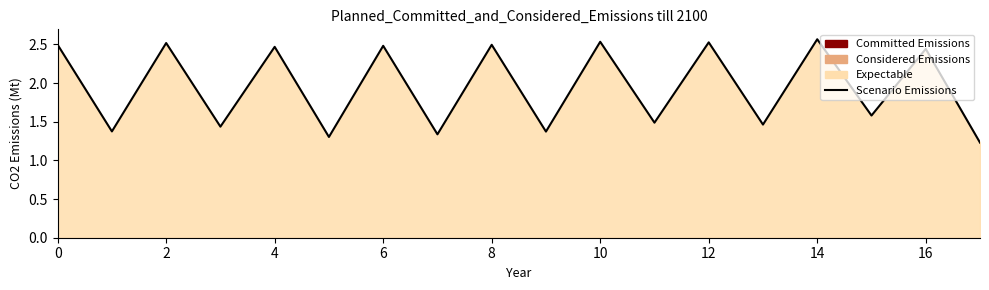

True or false: the data shows 2.5 at 0.

True